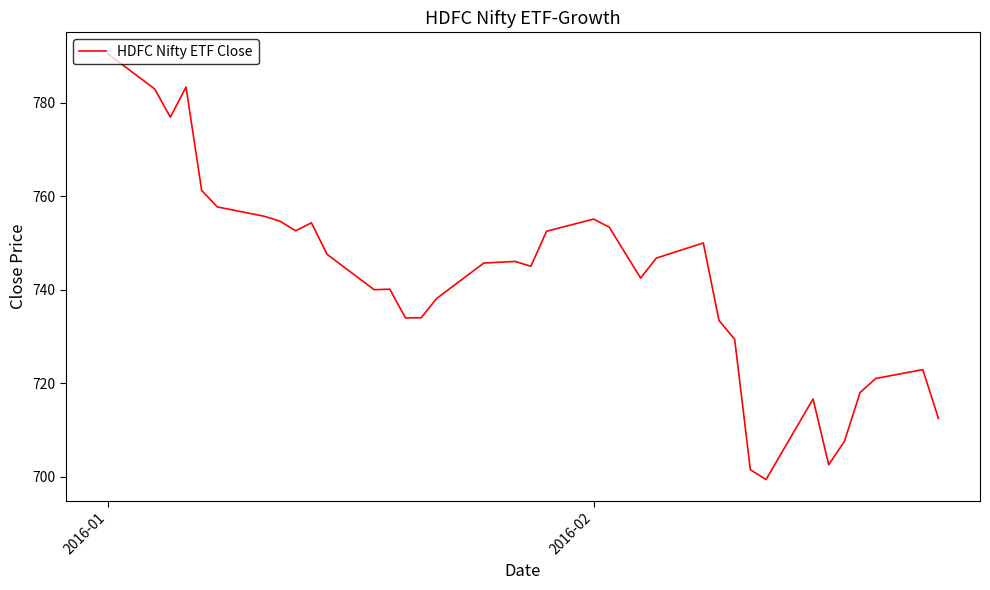

What is the difference between the maximum and minimum values?

91.1